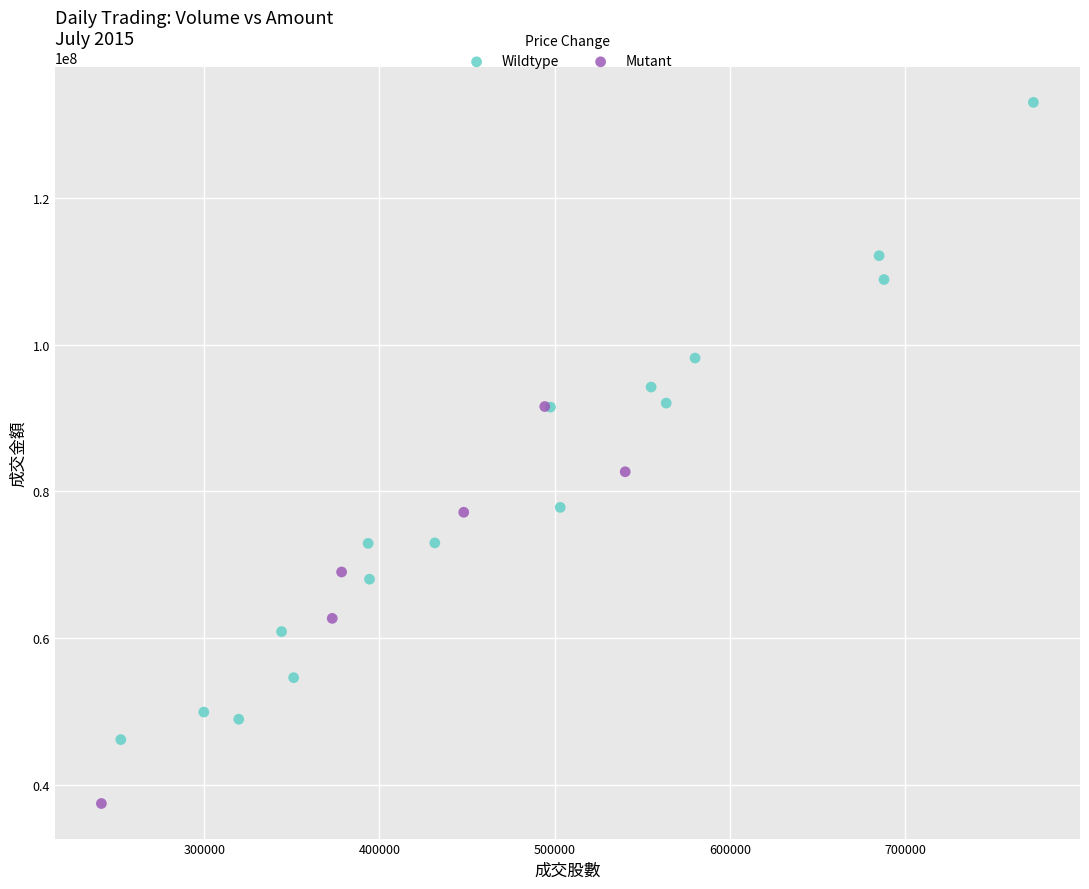

Which series contains the lowest Y value?

Mutant